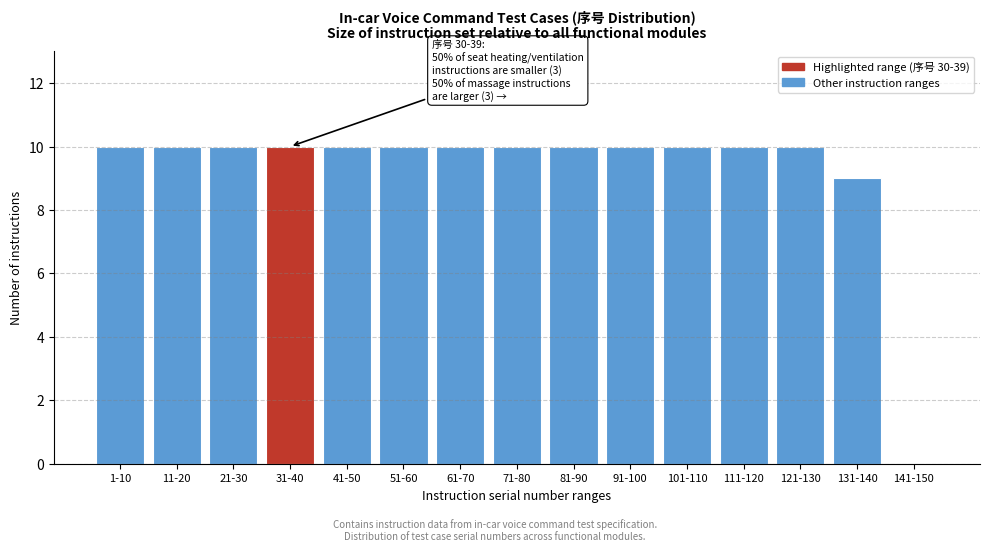

Reading left to right, transcribe all the data shown in this chart.

1-10=10	11-20=10	21-30=10	31-40=10	41-50=10	51-60=10	61-70=10	71-80=10	81-90=10	91-100=10	101-110=10	111-120=10	121-130=10	131-140=9	141-150=0